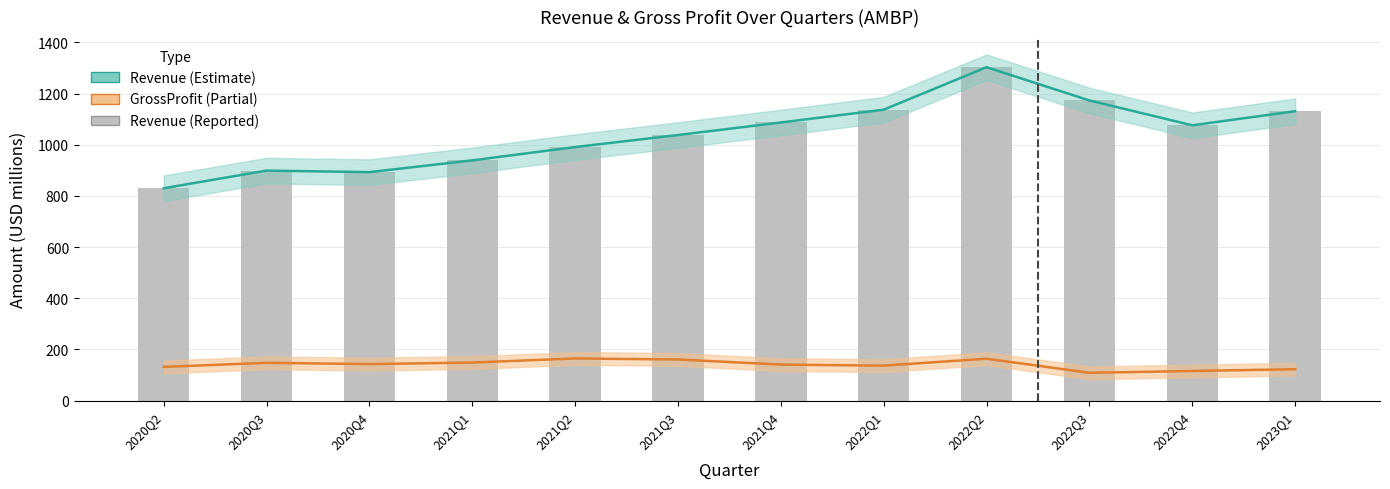

Are the bars horizontal?

No